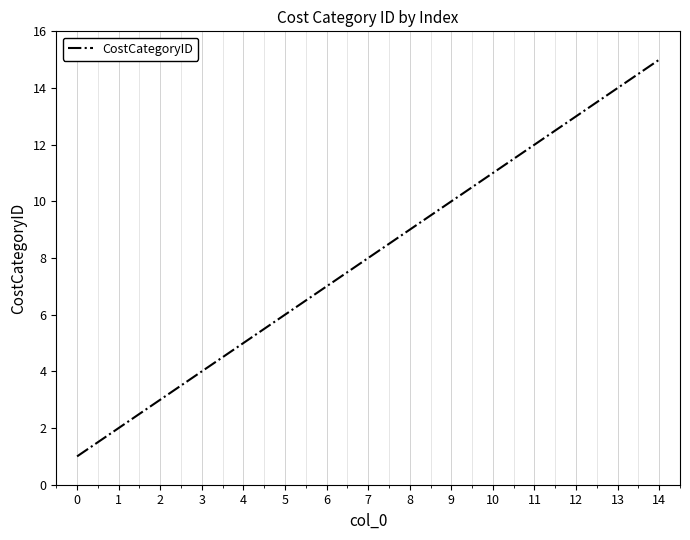

What is the ratio of the value at 4 to the value at 7?

0.6